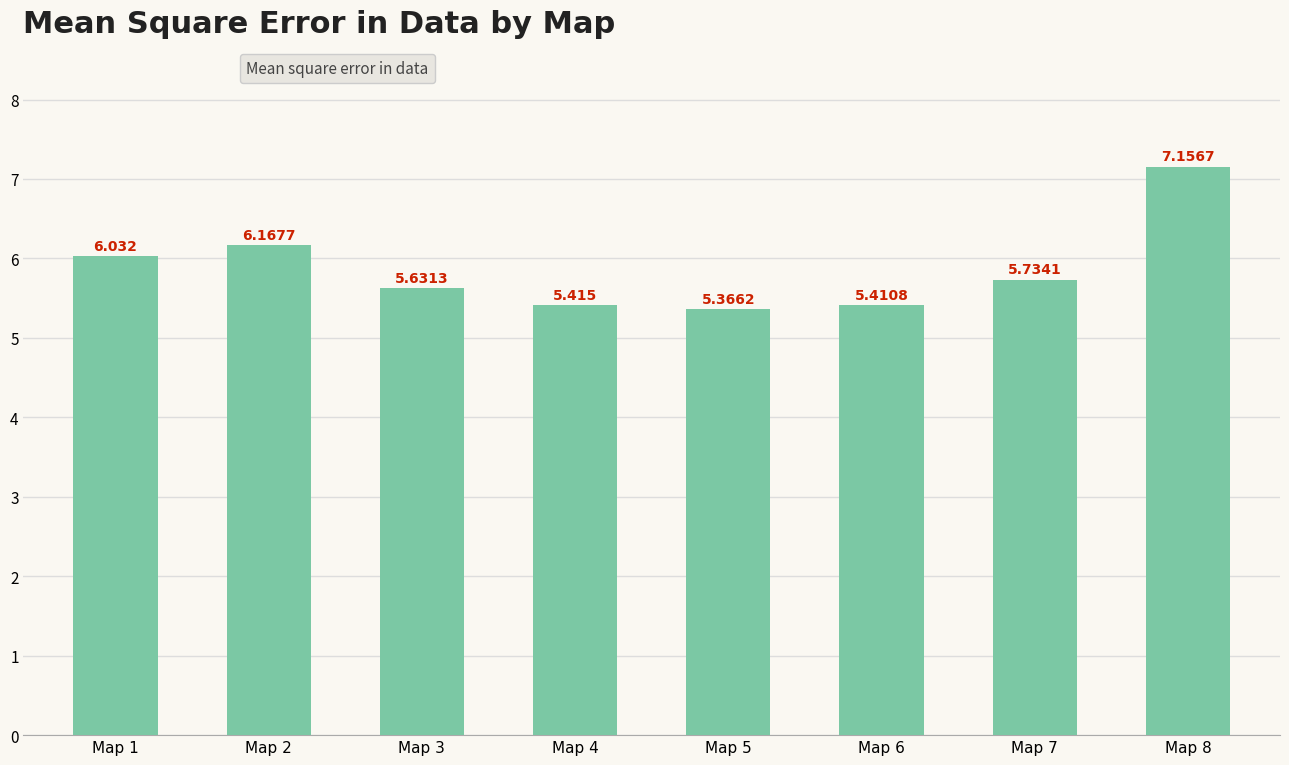

Rank the categories by value from lowest to highest.

Map 5, Map 6, Map 4, Map 3, Map 7, Map 1, Map 2, Map 8